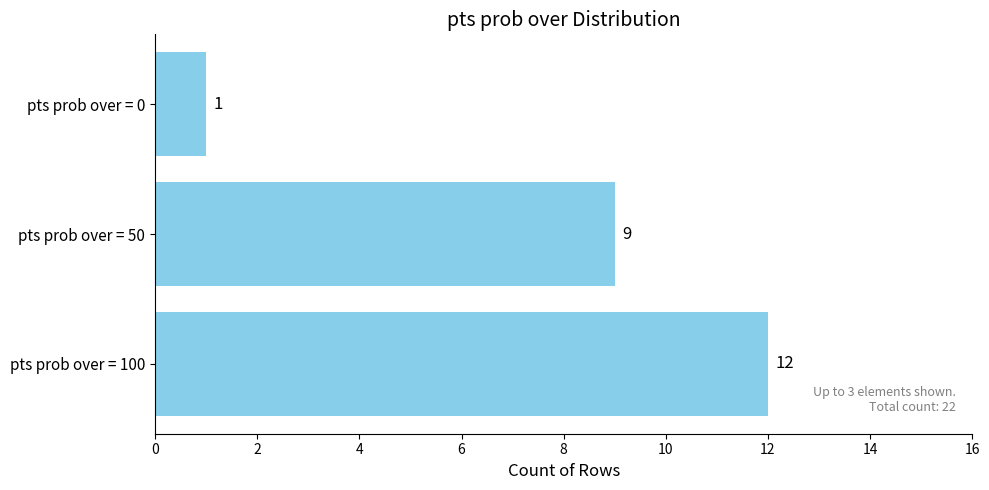

What is the difference between the maximum and minimum values?

11